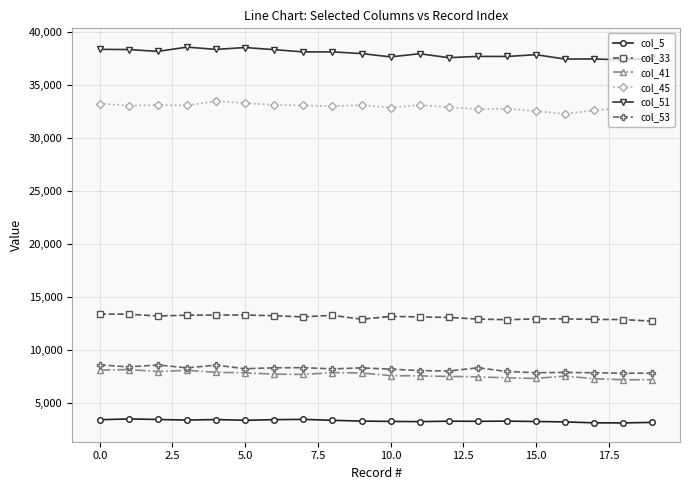

Which series has the largest total across all categories?

col_51